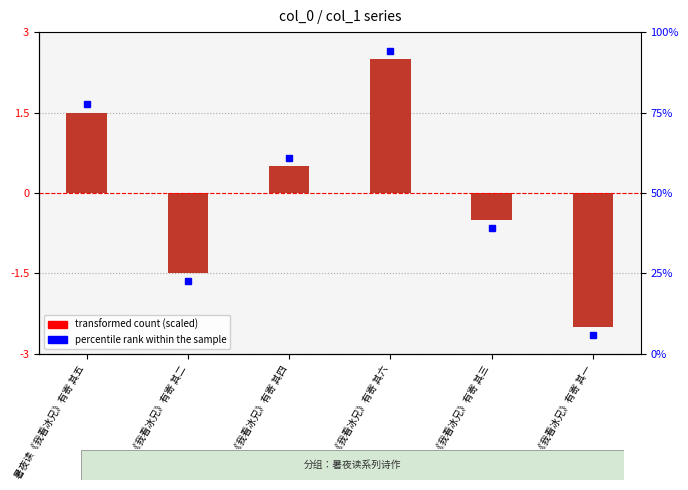

Count the number of values greater than 0.

3